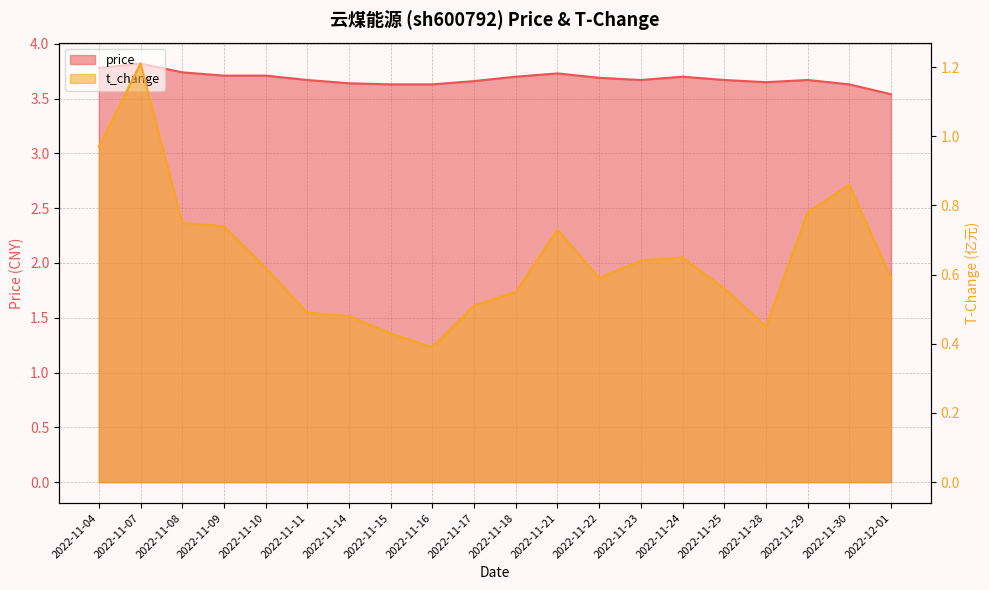

What is the highest value of the t_change series?

1.2